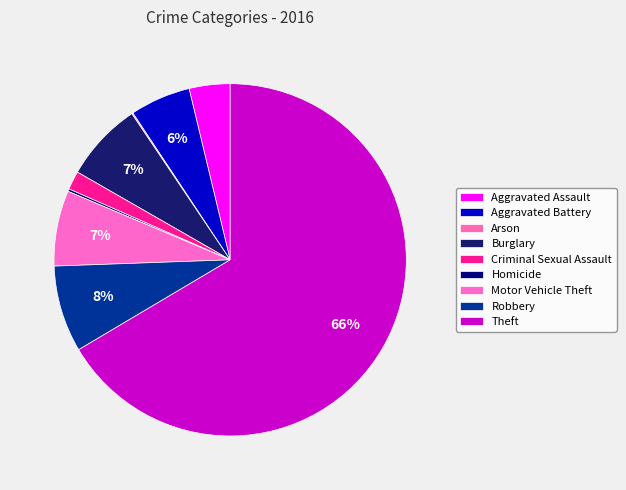

What is the smallest slice in the pie chart?

Arson